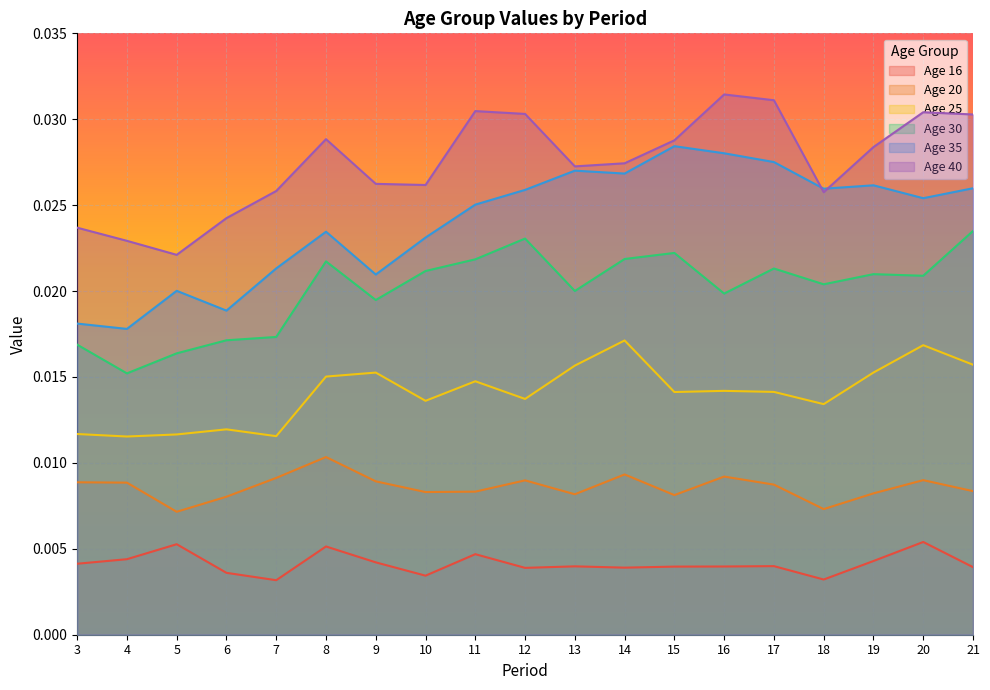

List the labels in order of 35 value, smallest first.

4, 3, 6, 5, 9, 7, 10, 8, 11, 20, 12, 18, 21, 19, 14, 13, 17, 16, 15